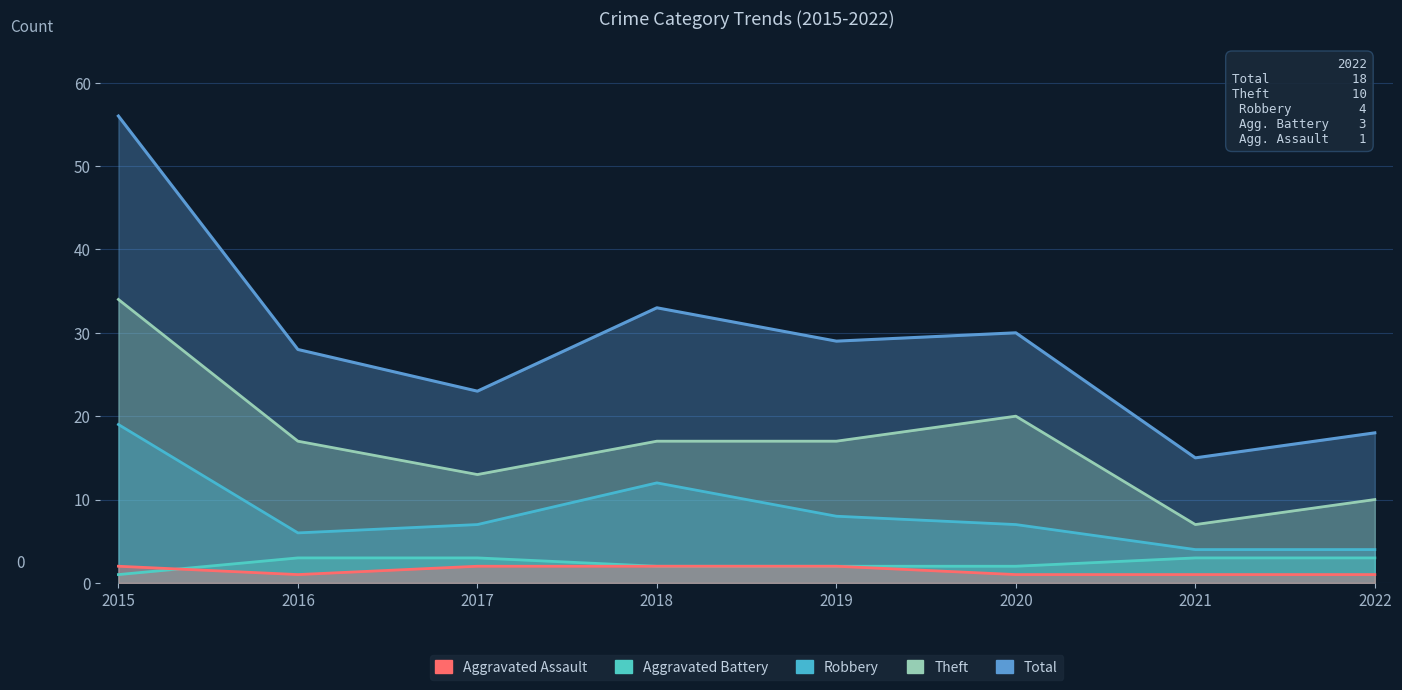

True or false: Theft and Aggravated Battery cross at least once.

False